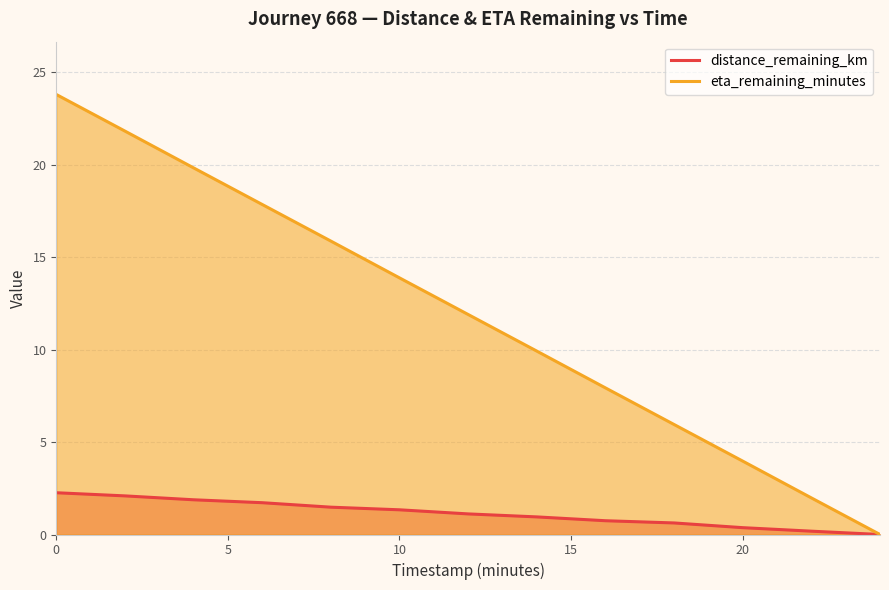

Reading left to right, extract all data points from this chart.

distance_remaining_km: 2.3	2.1	1.9	1.7	1.5	1.3	1.1	1.0	0.7	0.6	0.4	0.2	0.0
eta_remaining_minutes: 23.8	21.8	19.8	17.9	15.9	13.9	11.9	9.9	7.9	6.0	4.0	2.0	0.0